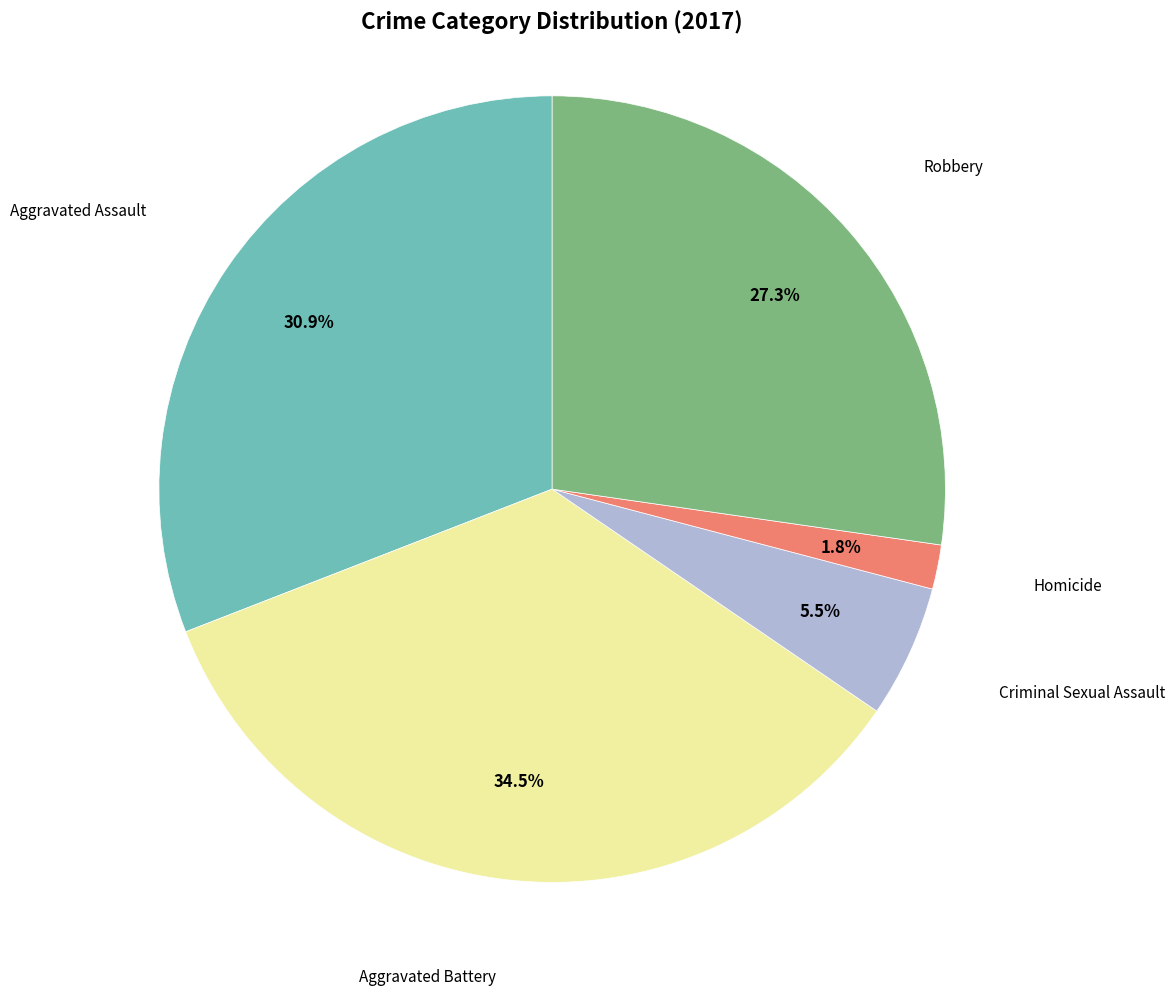

Is there any slice that represents more than half of the pie?

No